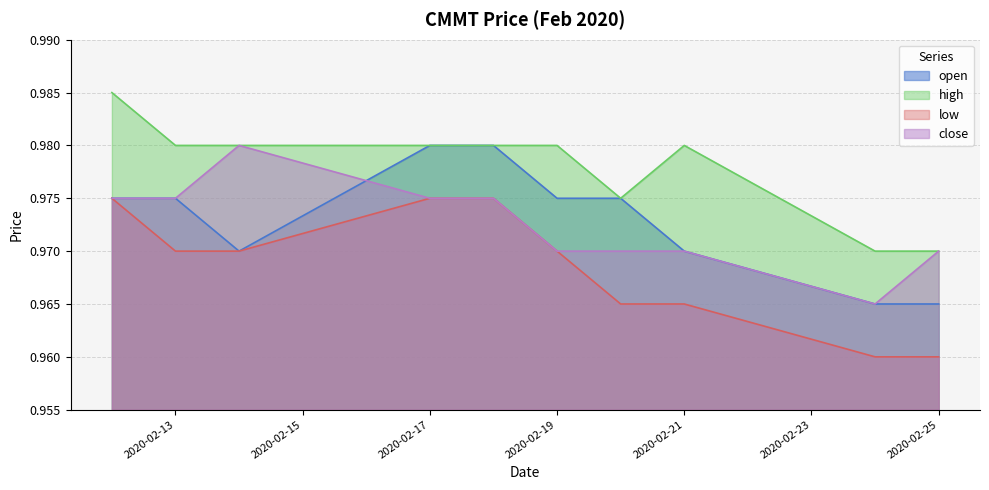

What is the value of the low point at the 1st from the left?

1.0